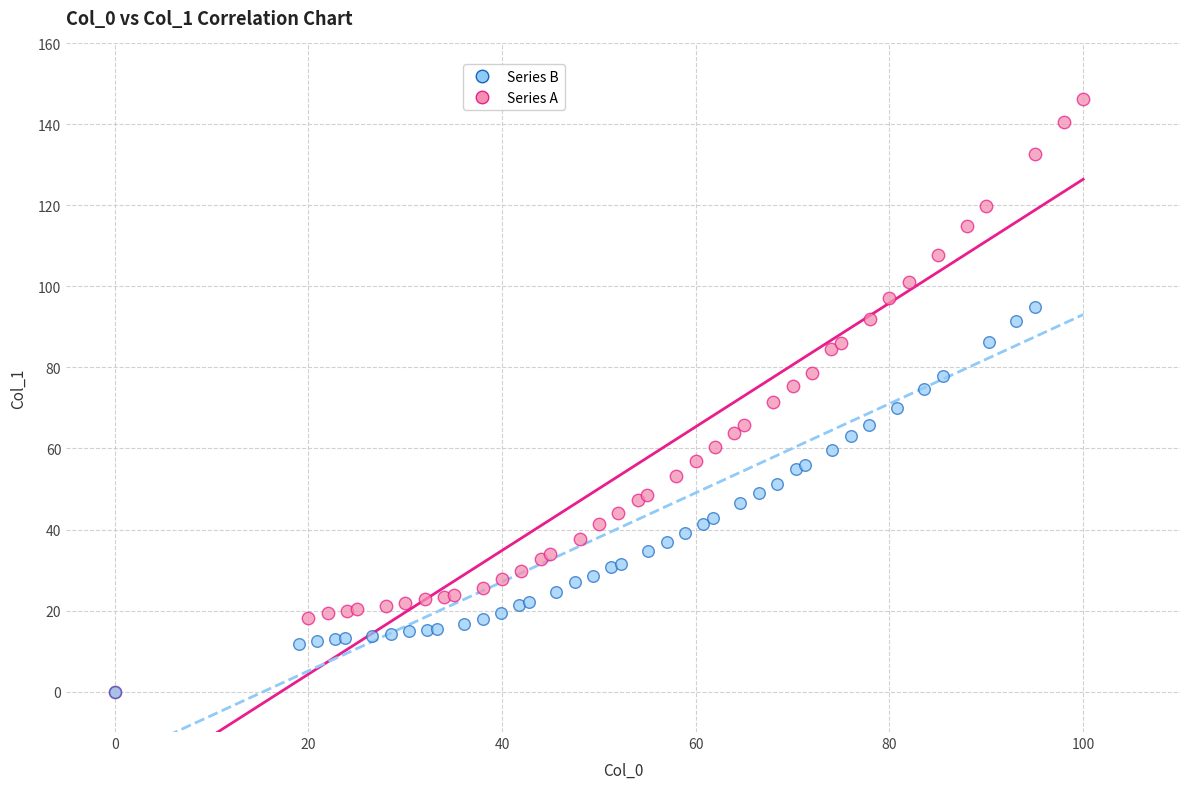

Which series contains the highest Y value?

Series A